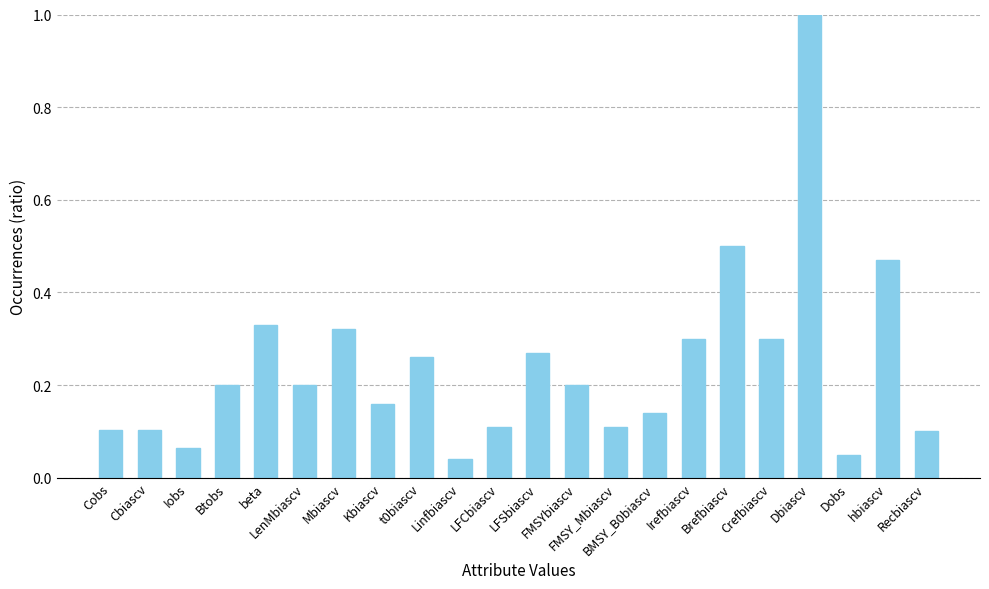

The chart shows a value of 0.1 at Cobs. True or false?

True